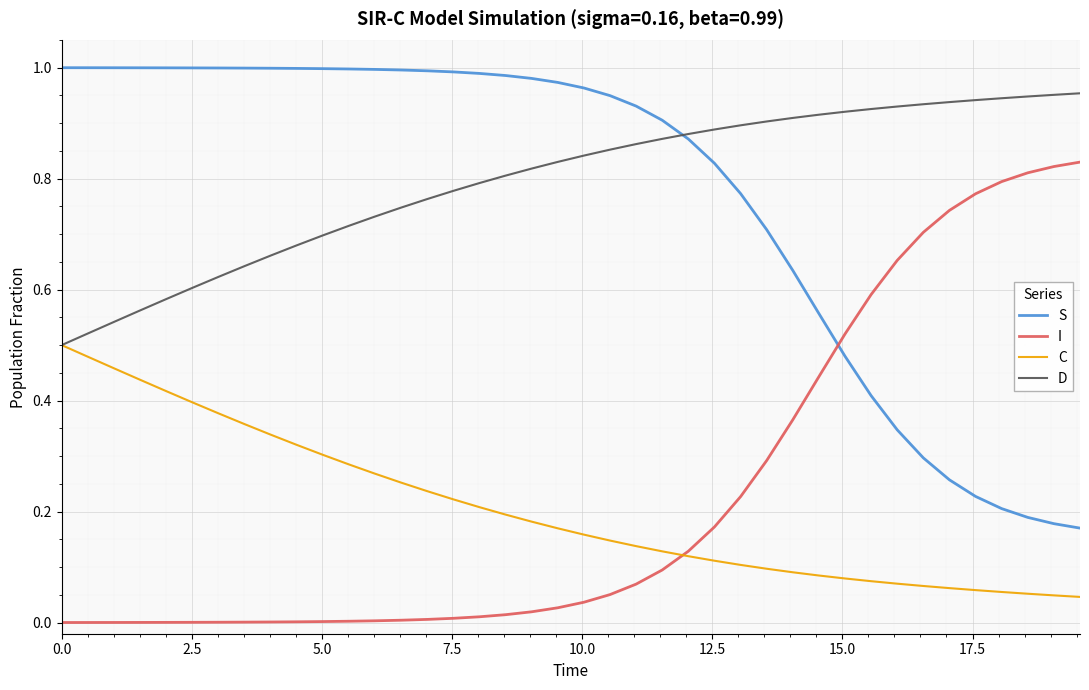

True or false: S and C intersect in this chart.

False